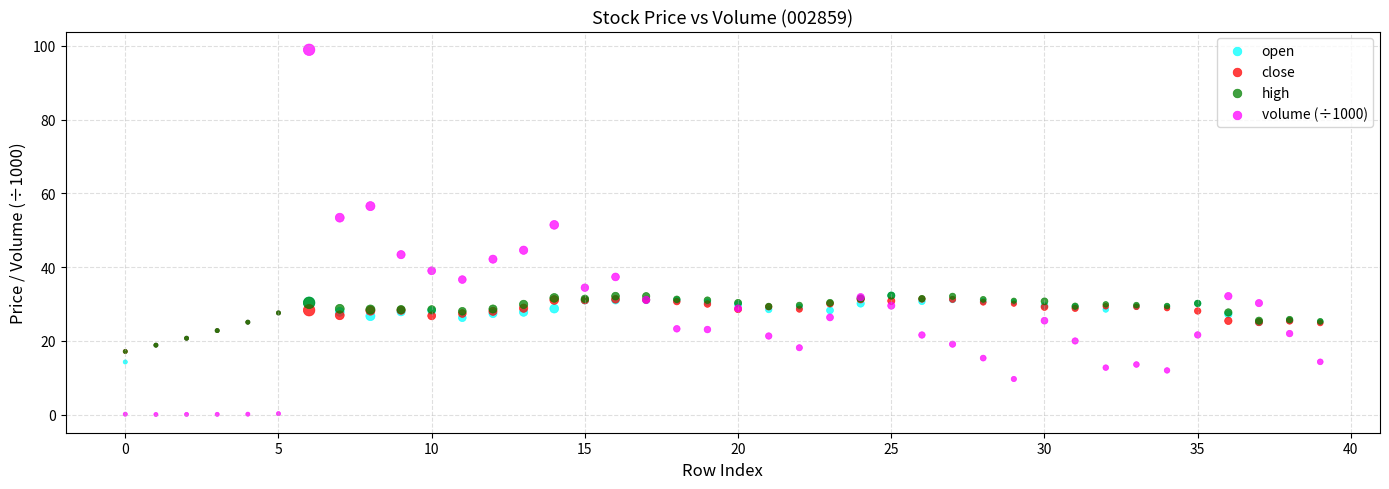

What are all the series names shown in the legend?

open, close, high, volume (÷1000)